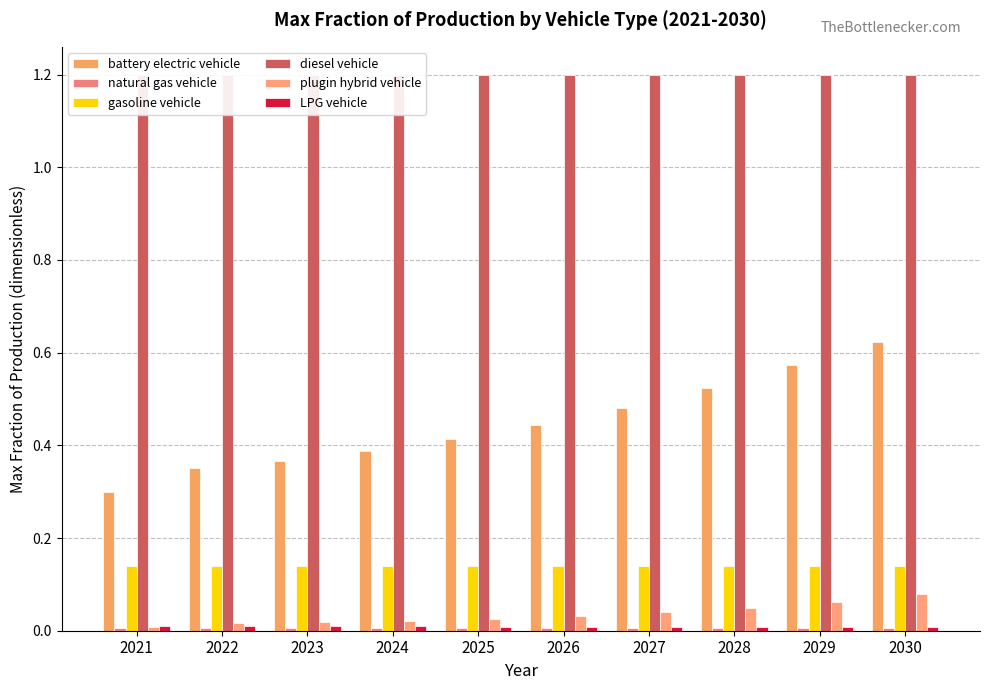

Is it true that LPG vehicle equals 0.0 at 2028?

True